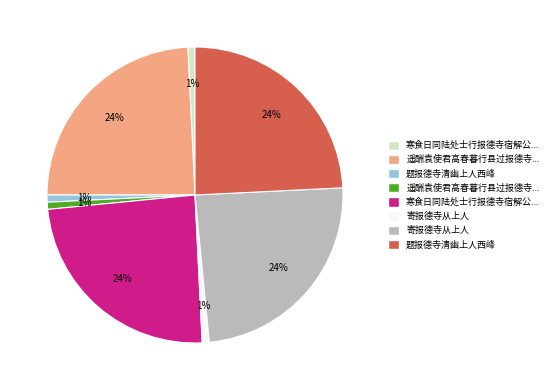

Is there any slice that represents more than half of the pie?

No